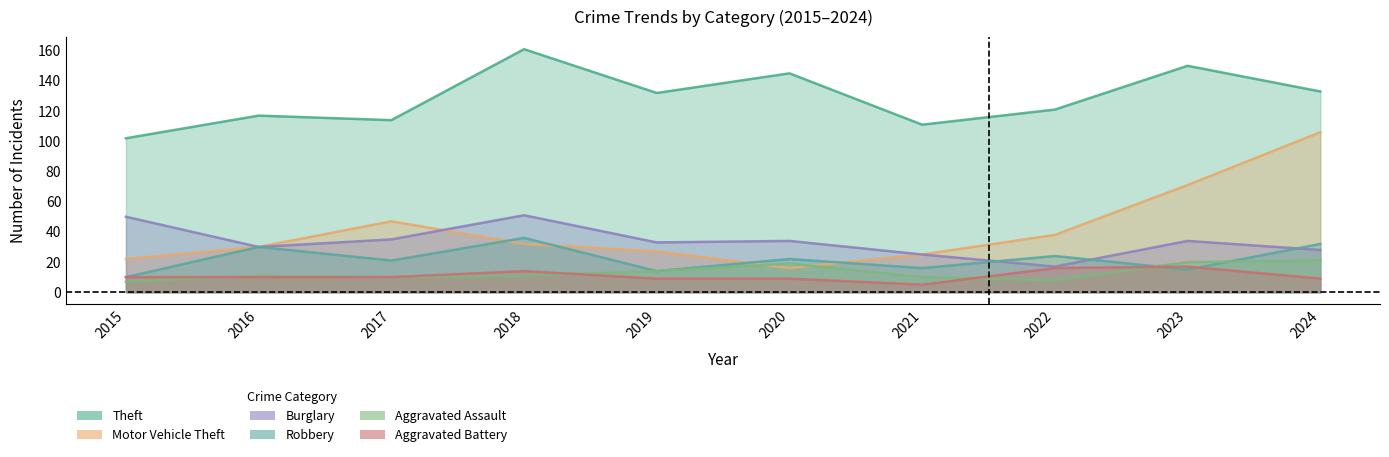

What is the sum of the Motor Vehicle Theft values at 2024 and 2018?

138